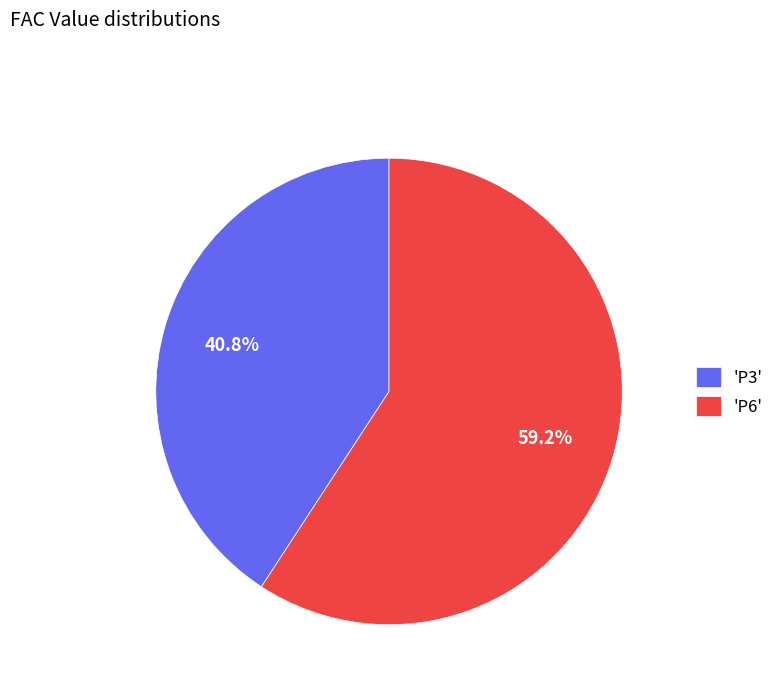

Does any single category account for the majority?

Yes